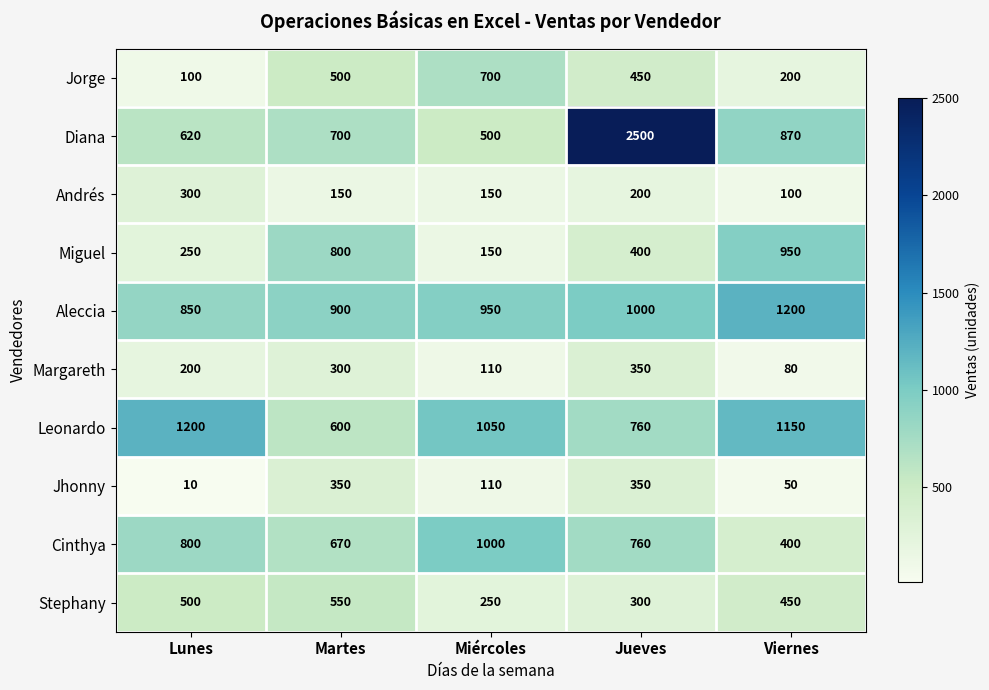

At which category is the sum across all series the highest?

Jueves